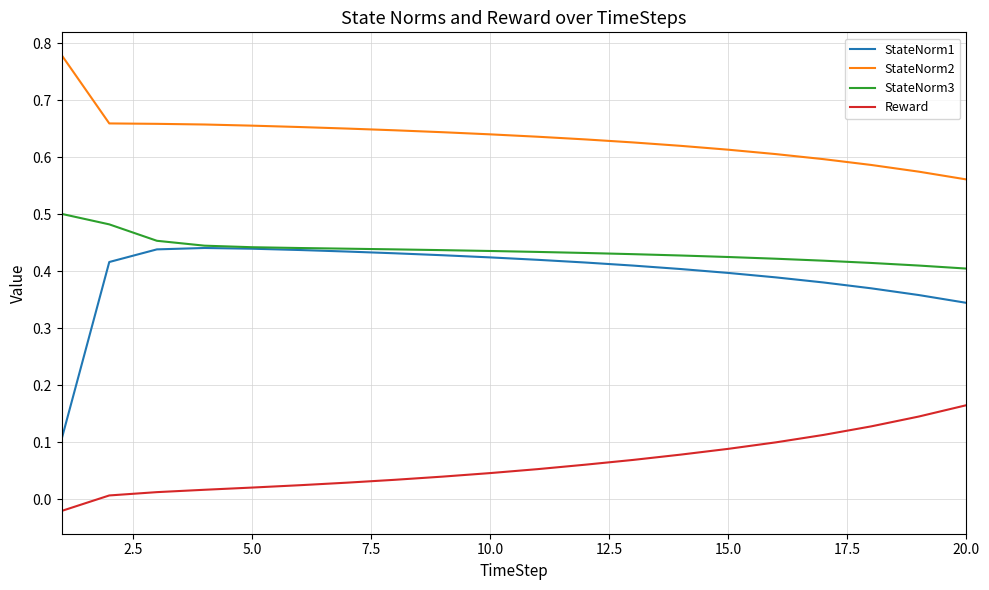

Which series has the largest range (max minus min)?

StateNorm1